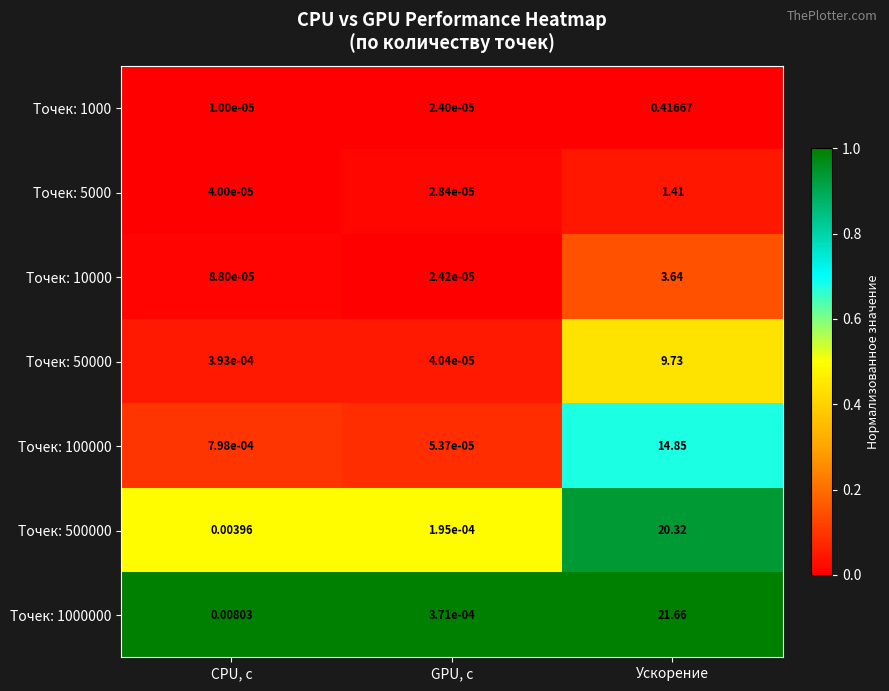

List the labels in order of Точек: 500000 value, smallest first.

GPU, с, CPU, с, Ускорение